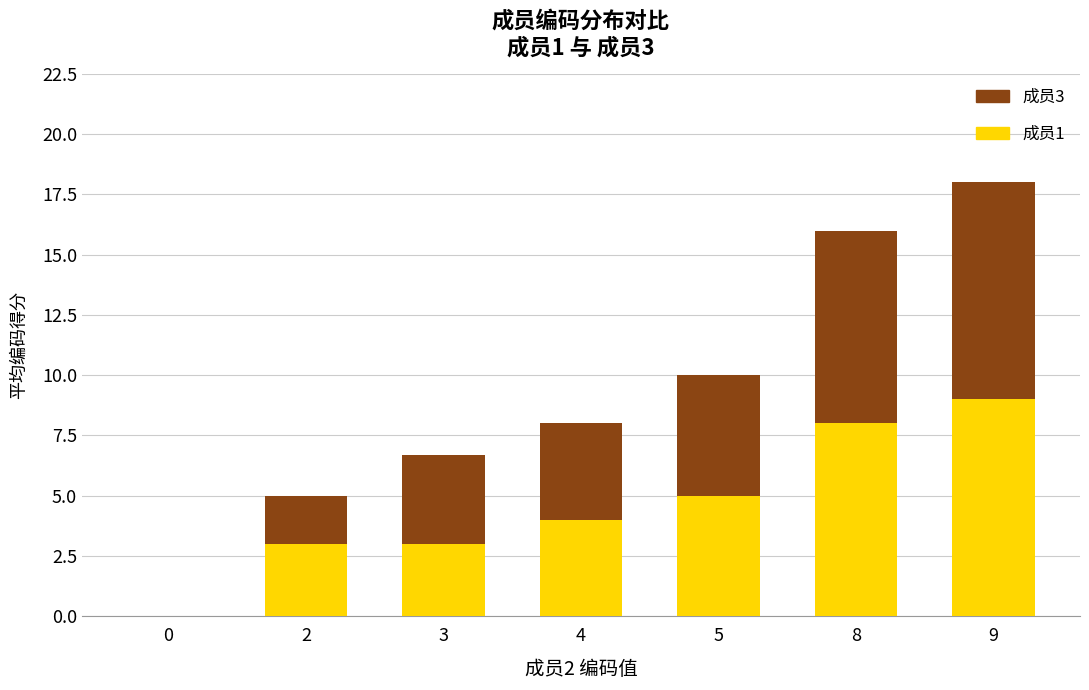

How many series are shown in this chart?

2